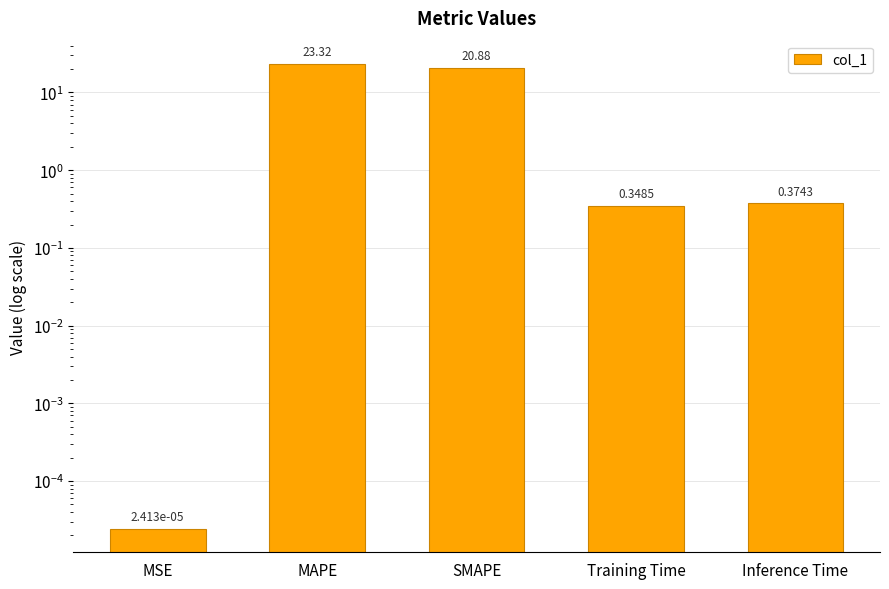

Does the chart contain any negative values?

No